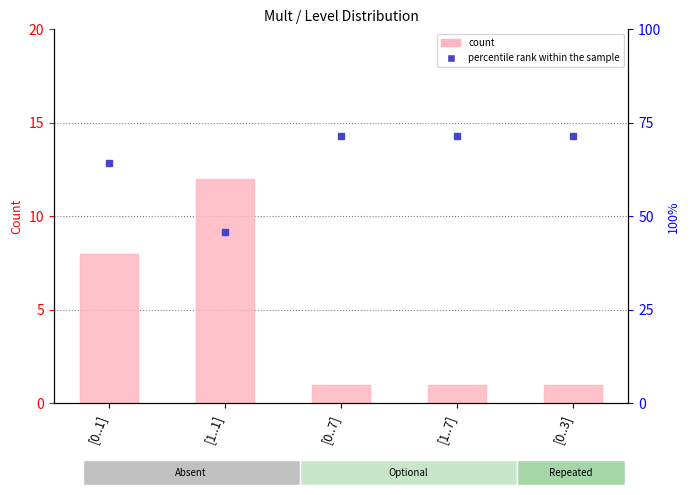

What is the difference between the count values at [0..1] and [1..7]?

7.0